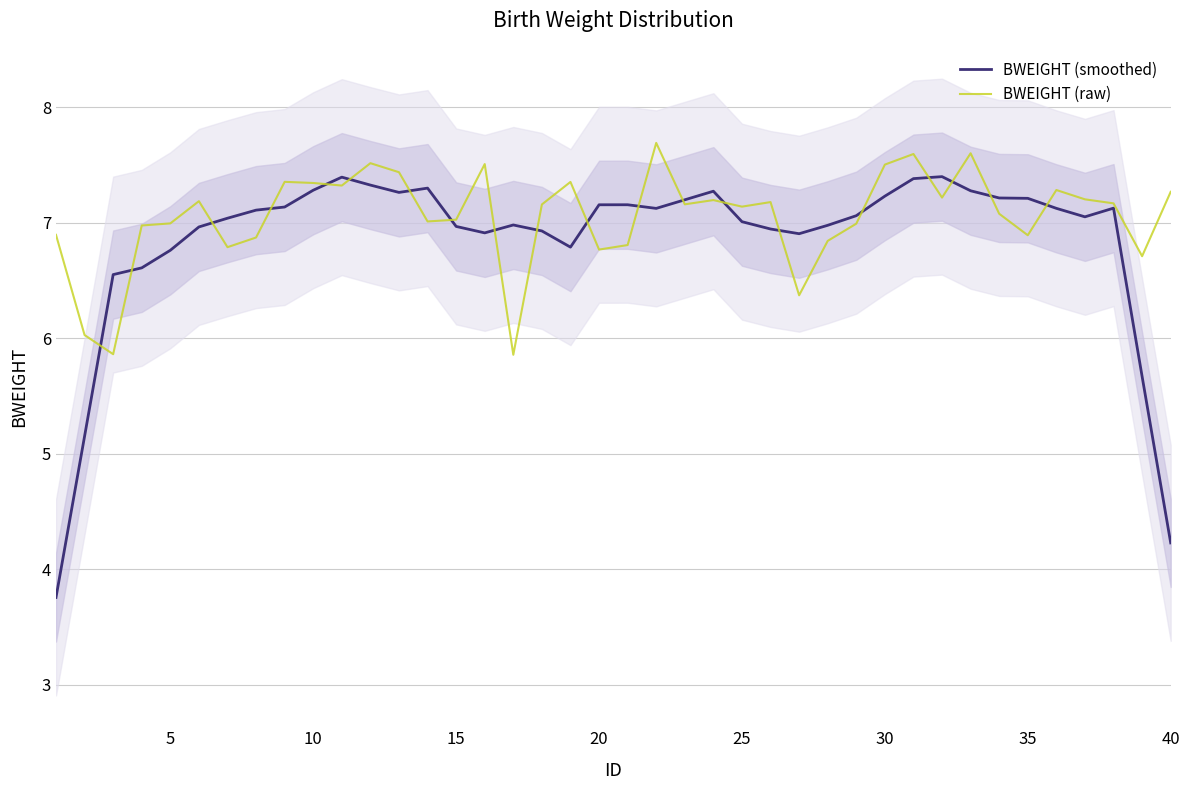

Reading left to right, extract all data points from this chart.

BWEIGHT (smoothed): 3.8	5.2	6.6	6.6	6.8	7.0	7.0	7.1	7.1	7.3	7.4	7.3	7.3	7.3	7.0	6.9	7.0	6.9	6.8	7.2	7.2	7.1	7.2	7.3	7.0	6.9	6.9	7.0	7.1	7.2	7.4	7.4	7.3	7.2	7.2	7.1	7.1	7.1	5.7	4.2
BWEIGHT (raw): 6.9	6.0	5.9	7.0	7.0	7.2	6.8	6.9	7.4	7.3	7.3	7.5	7.4	7.0	7.0	7.5	5.9	7.2	7.4	6.8	6.8	7.7	7.2	7.2	7.1	7.2	6.4	6.8	7.0	7.5	7.6	7.2	7.6	7.1	6.9	7.3	7.2	7.2	6.7	7.3